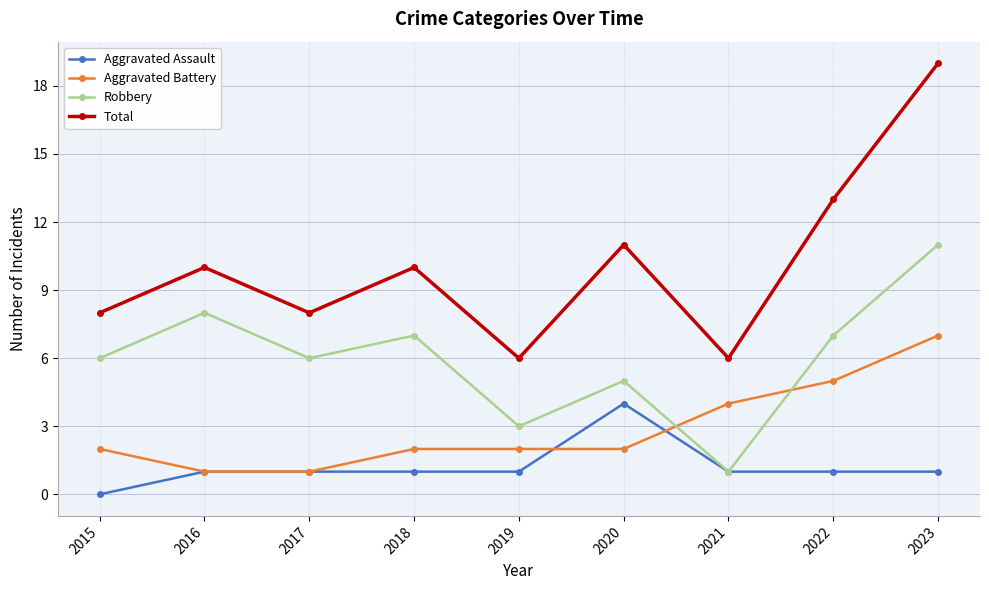

Which series has the widest spread of values?

Total